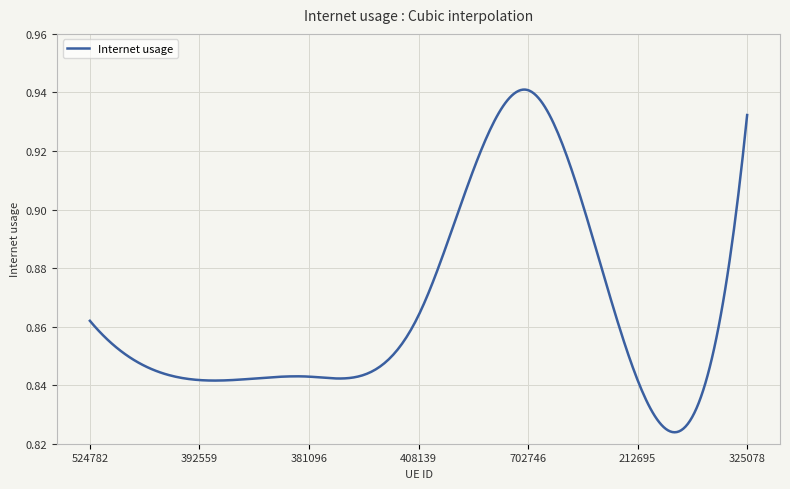

Rank the categories by value from highest to lowest.

702746, 325078, 408139, 524782, 381096, 392559, 212695